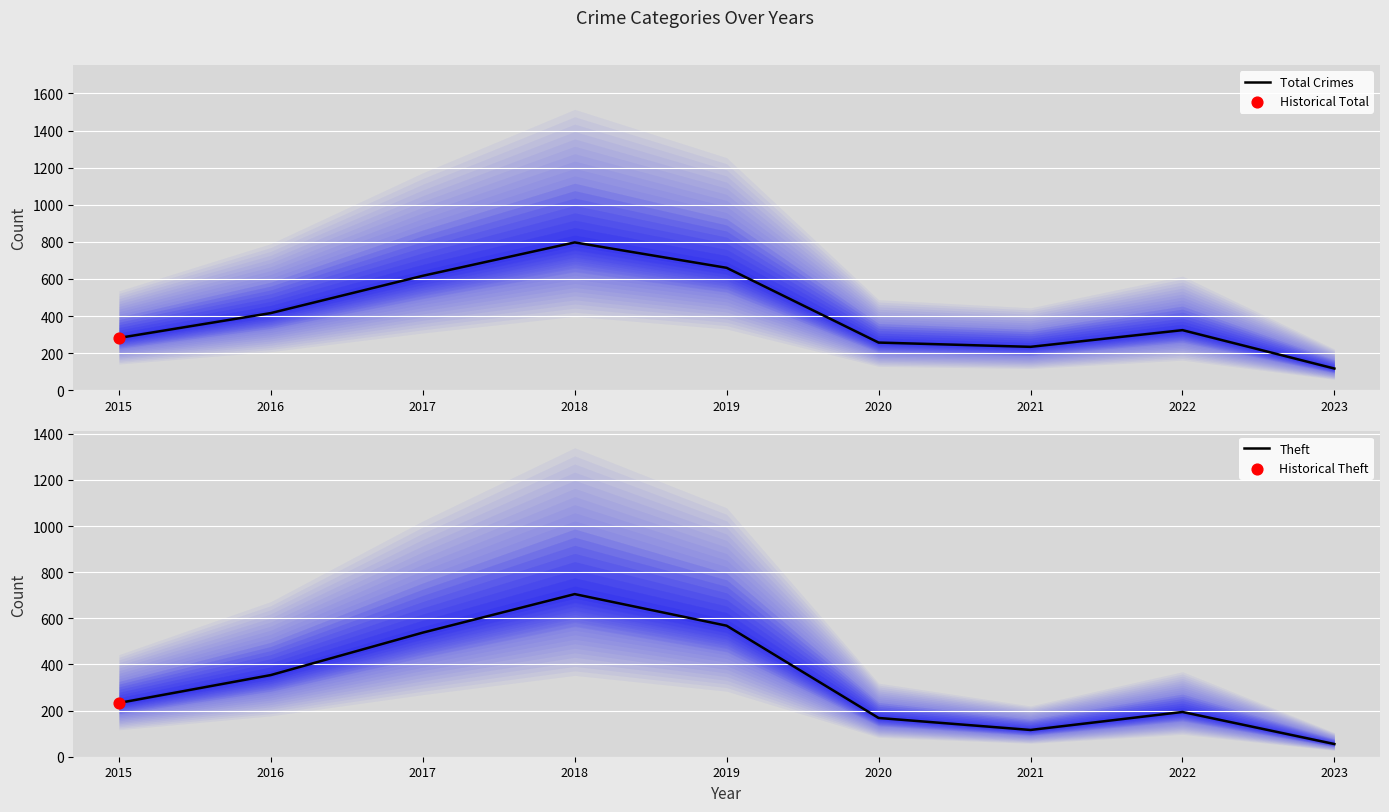

What are all the series names shown in the legend?

Total Crimes, Theft